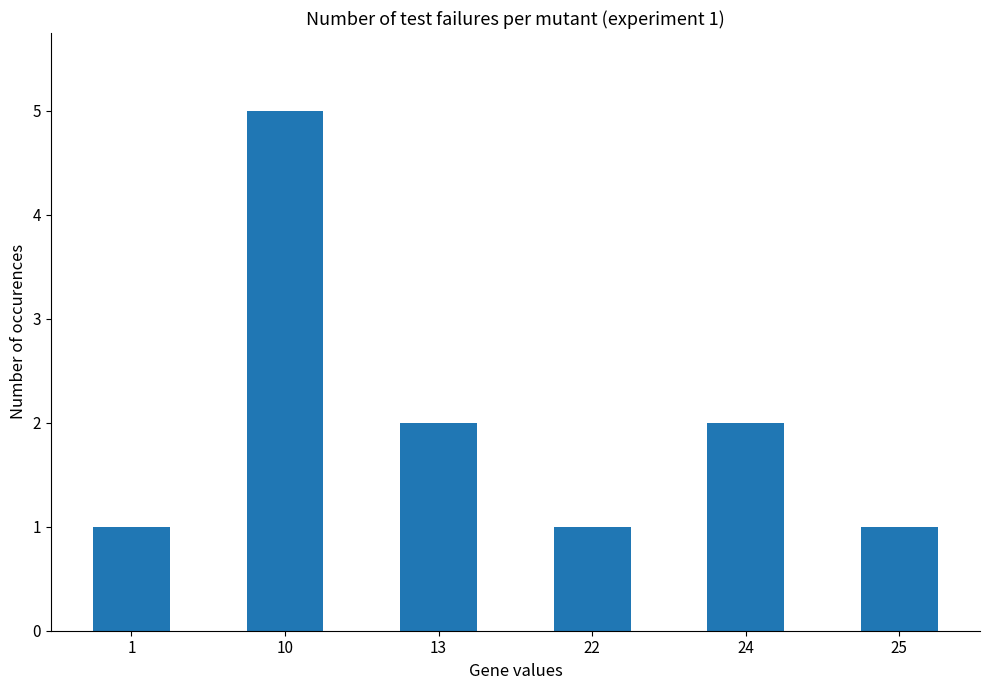

Is it true that the value at 25 is 0?

False